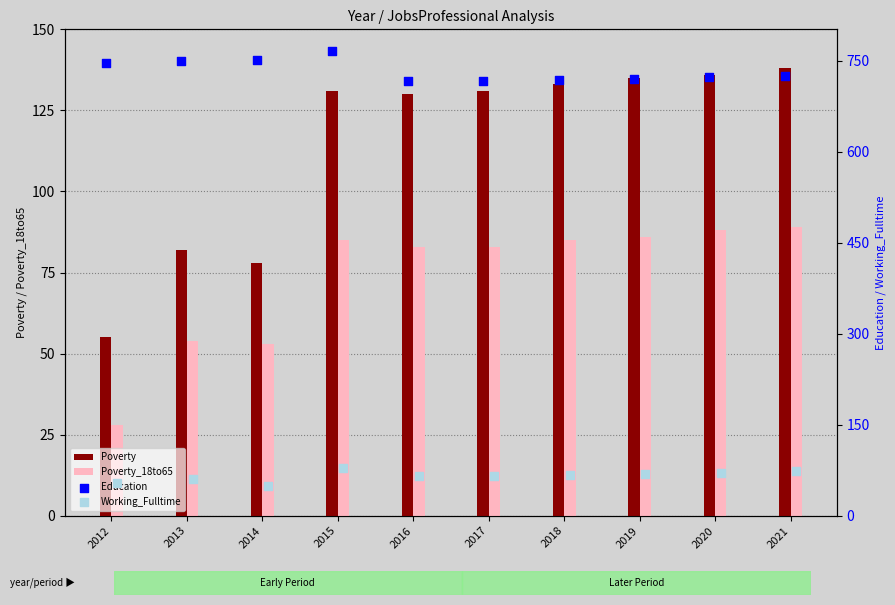

Which series contains the highest Y value?

Education